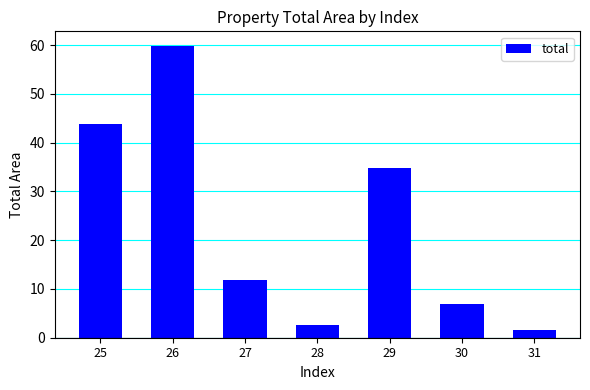

Reading left to right, list all the values displayed in this chart.

43.9	59.8	11.9	2.6	34.8	6.9	1.5